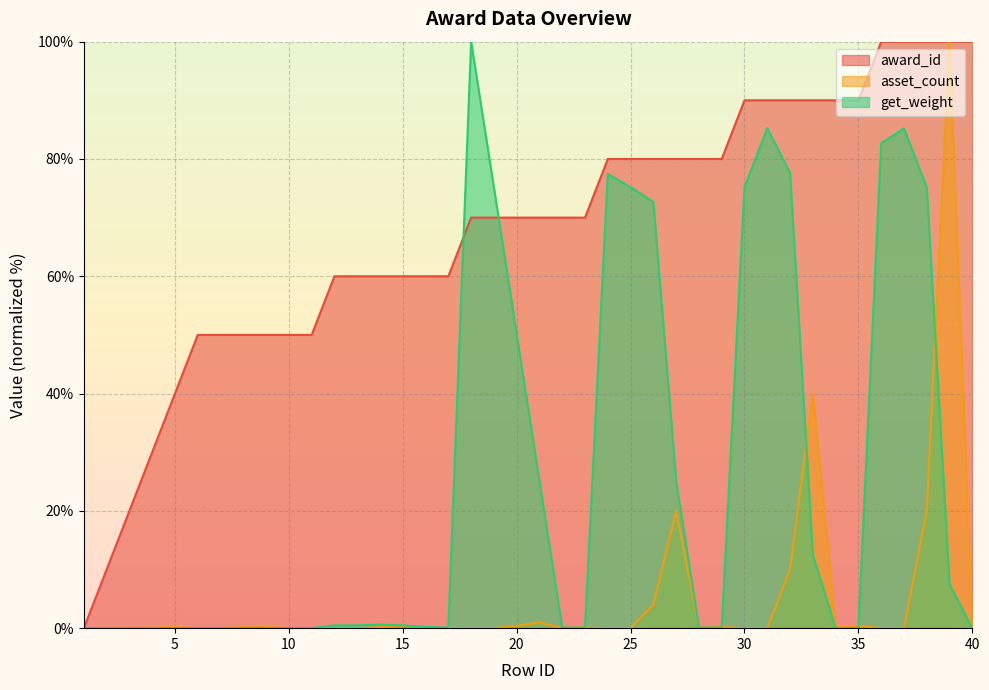

Reading left to right, transcribe all the data shown in this chart.

award_id: 1=0.0	2=10.0	3=20.0	4=30.0	5=40.0	6=50.0	7=50.0	8=50.0	9=50.0	10=50.0	11=50.0	12=60.0	13=60.0	14=60.0	15=60.0	16=60.0	17=60.0	18=70.0	19=70.0	20=70.0	21=70.0	22=70.0	23=70.0	24=80.0	25=80.0	26=80.0	27=80.0	28=80.0	29=80.0	30=90.0	31=90.0	32=90.0	33=90.0	34=90.0	35=90.0	36=100.0	37=100.0	38=100.0	39=100.0	40=100.0
asset_count: 1=0.0	2=0.0	3=0.1	4=0.1	5=0.2	6=0.0	7=0.0	8=0.2	9=0.2	10=0.0	11=0.0	12=0.0	13=0.0	14=0.2	15=0.4	16=0.0	17=0.0	18=0.0	19=0.0	20=0.4	21=1.0	22=0.0	23=0.1	24=0.0	25=0.0	26=4.0	27=20.0	28=0.1	29=0.2	30=0.0	31=0.0	32=10.0	33=40.0	34=0.1	35=0.4	36=0.0	37=0.0	38=20.0	39=100.0	40=0.2
get_weight: 1=0.0	2=0.0	3=0.0	4=0.0	5=0.0	6=0.0	7=0.0	8=0.0	9=0.0	10=0.0	11=0.0	12=0.5	13=0.5	14=0.6	15=0.5	16=0.2	17=0.1	18=100.0	19=75.2	20=50.1	21=25.0	22=0.1	23=0.1	24=77.4	25=75.2	26=72.7	27=25.0	28=0.1	29=0.1	30=75.2	31=85.2	32=77.6	33=12.5	34=0.0	35=0.0	36=82.7	37=85.2	38=75.2	39=7.5	40=0.0